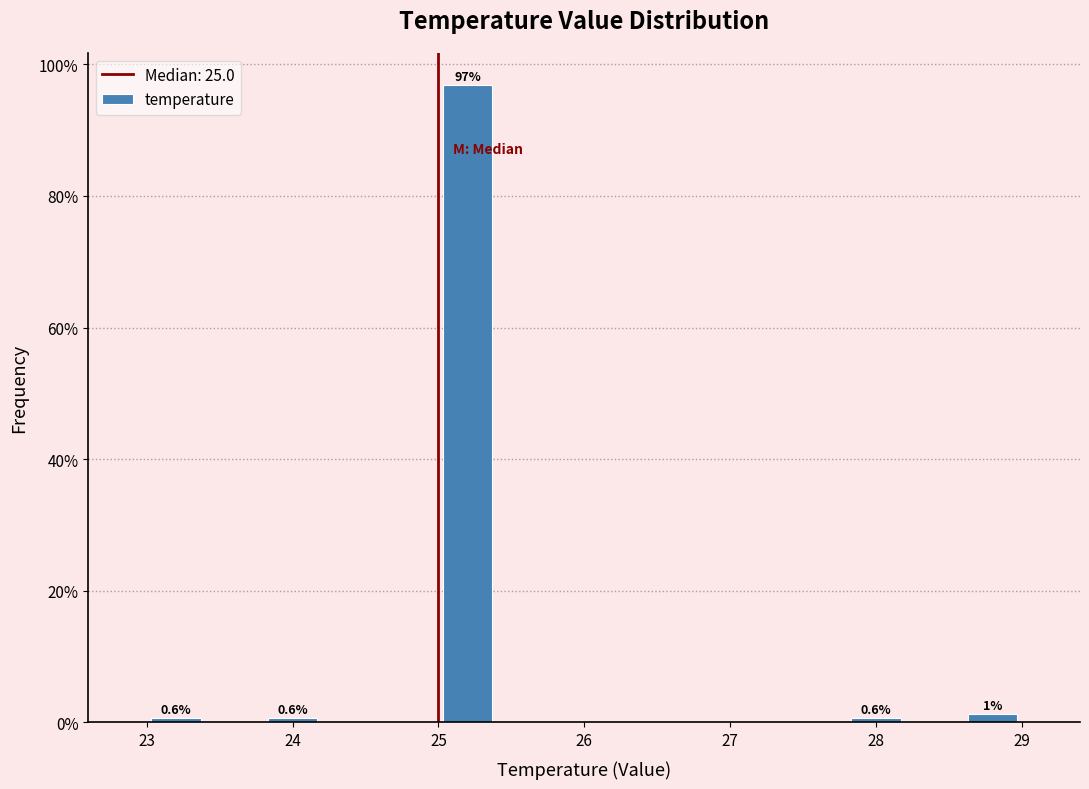

Over which range of the x-axis is the bar tallest?

25.0 to 25.4